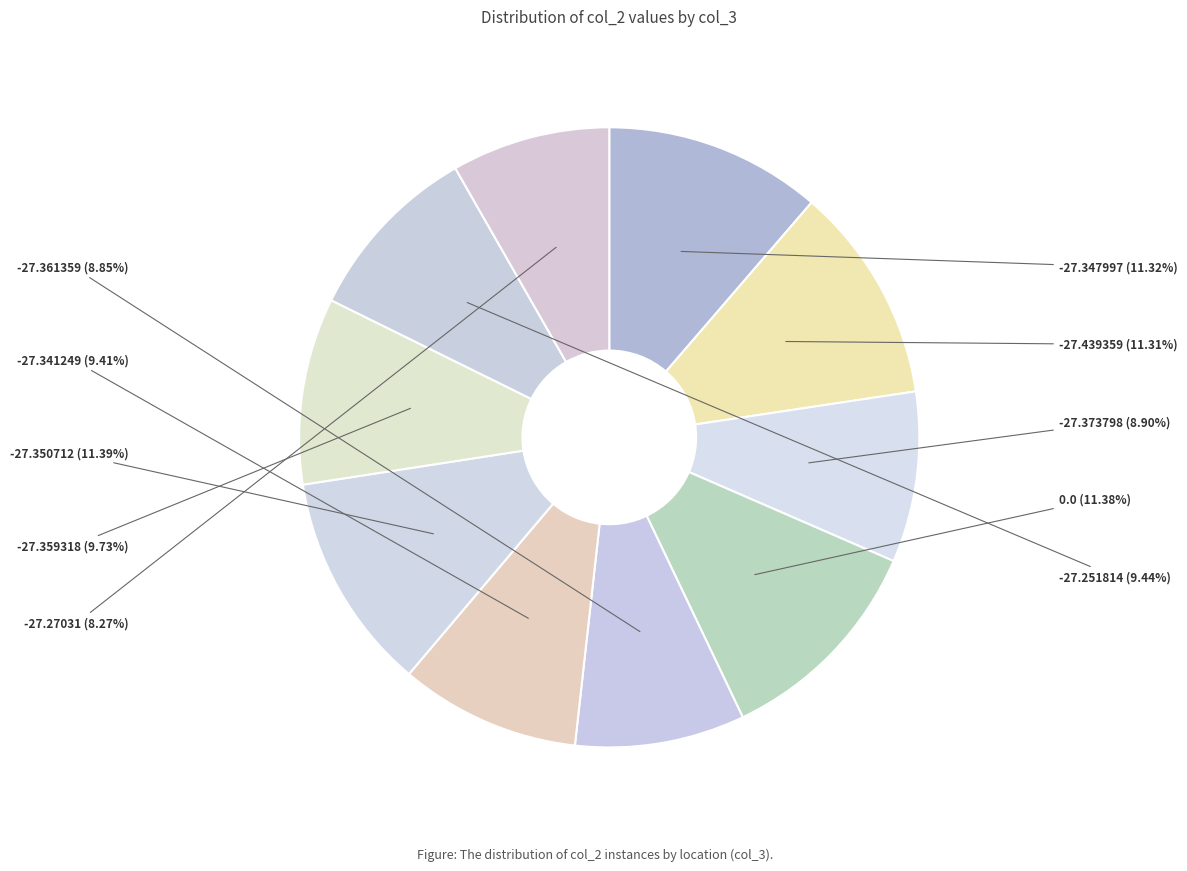

Approximately how many times larger is the value at -27.27031 compared to -27.350712?

0.7